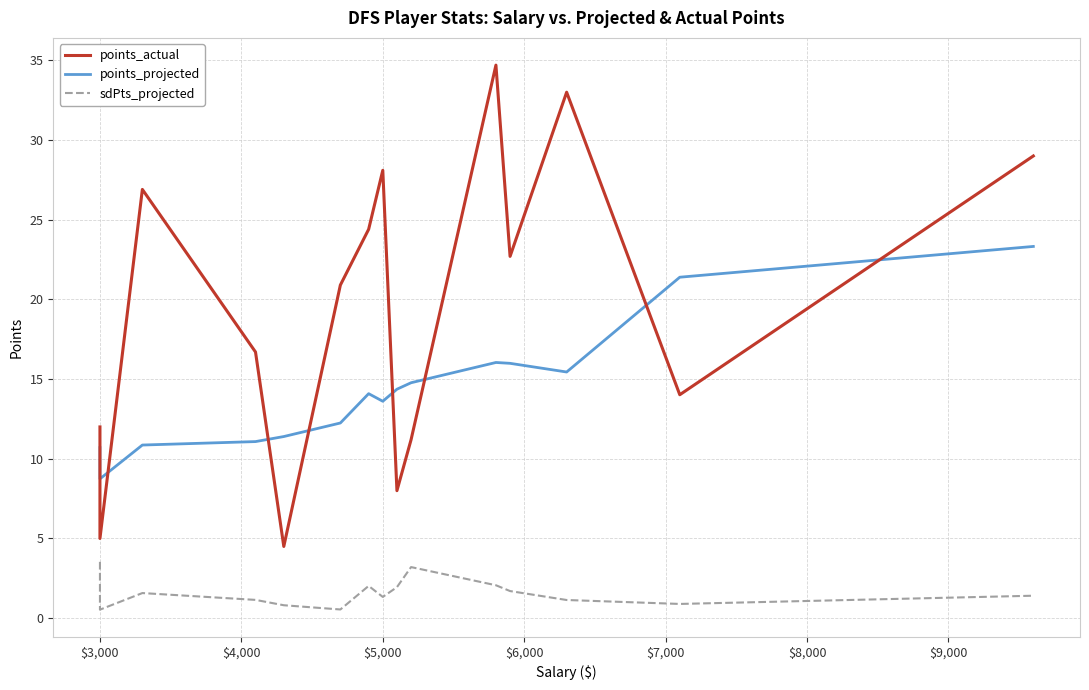

True or false: sdPts_projected and points_actual intersect in this chart.

False